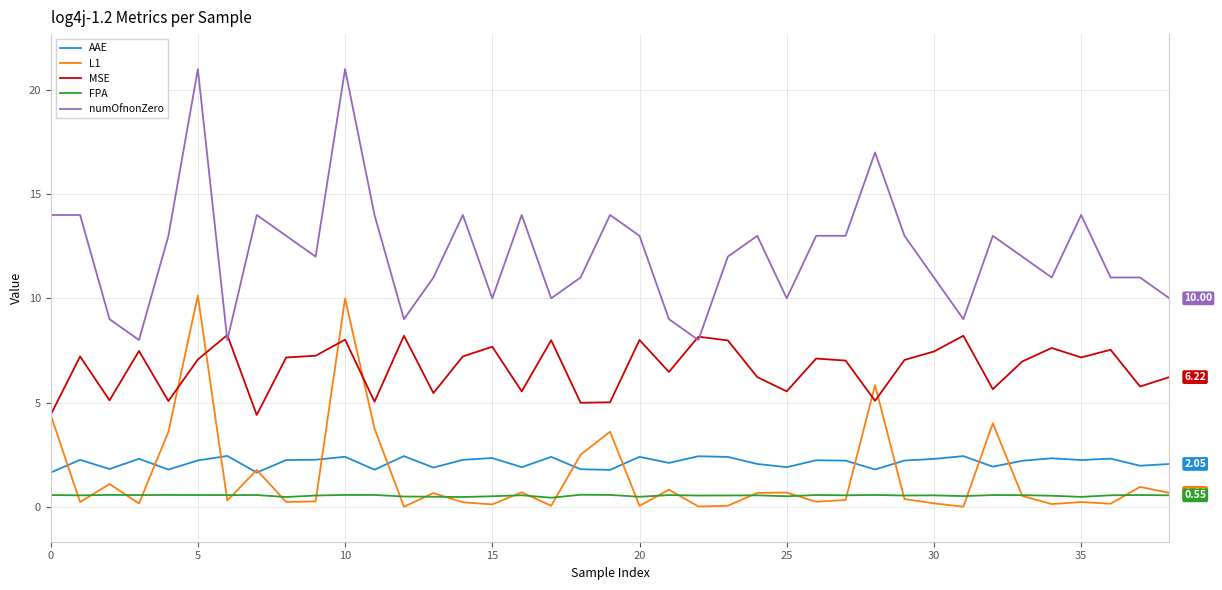

Which series has the largest range (max minus min)?

numOfnonZero